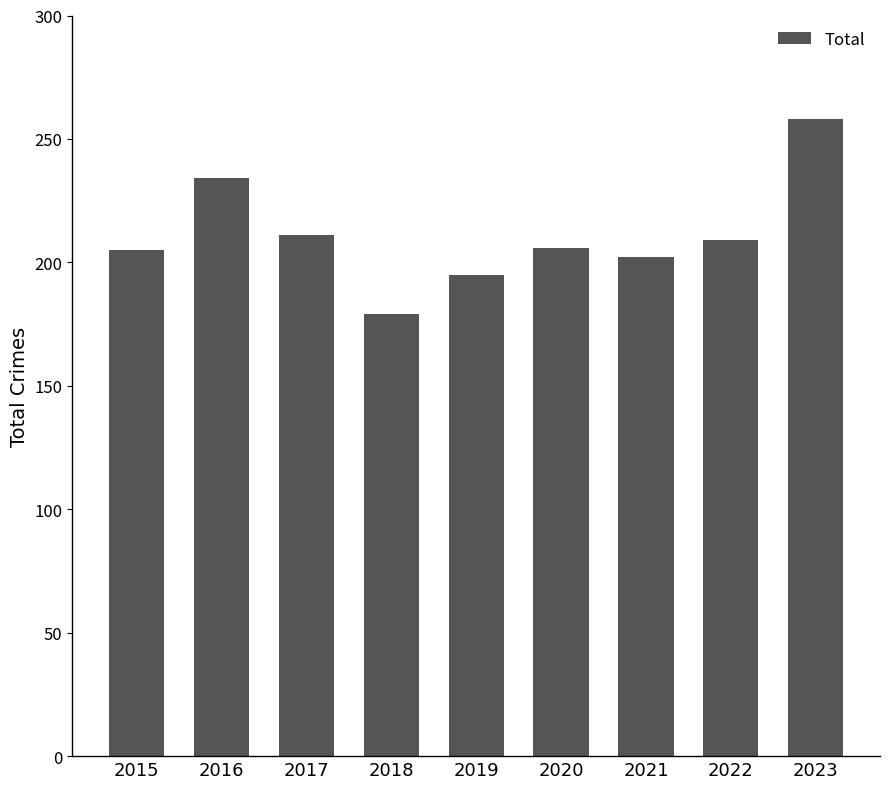

What is the sum of the values at 2019 and 2023?

453